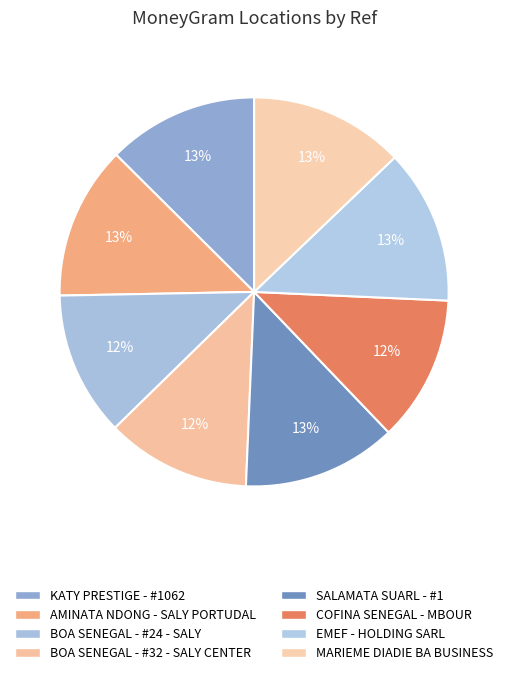

Combined, what portion of the pie is MARIEME DIADIE BA BUSINESS and BOA SENEGAL - #24 - SALY?

24.9%